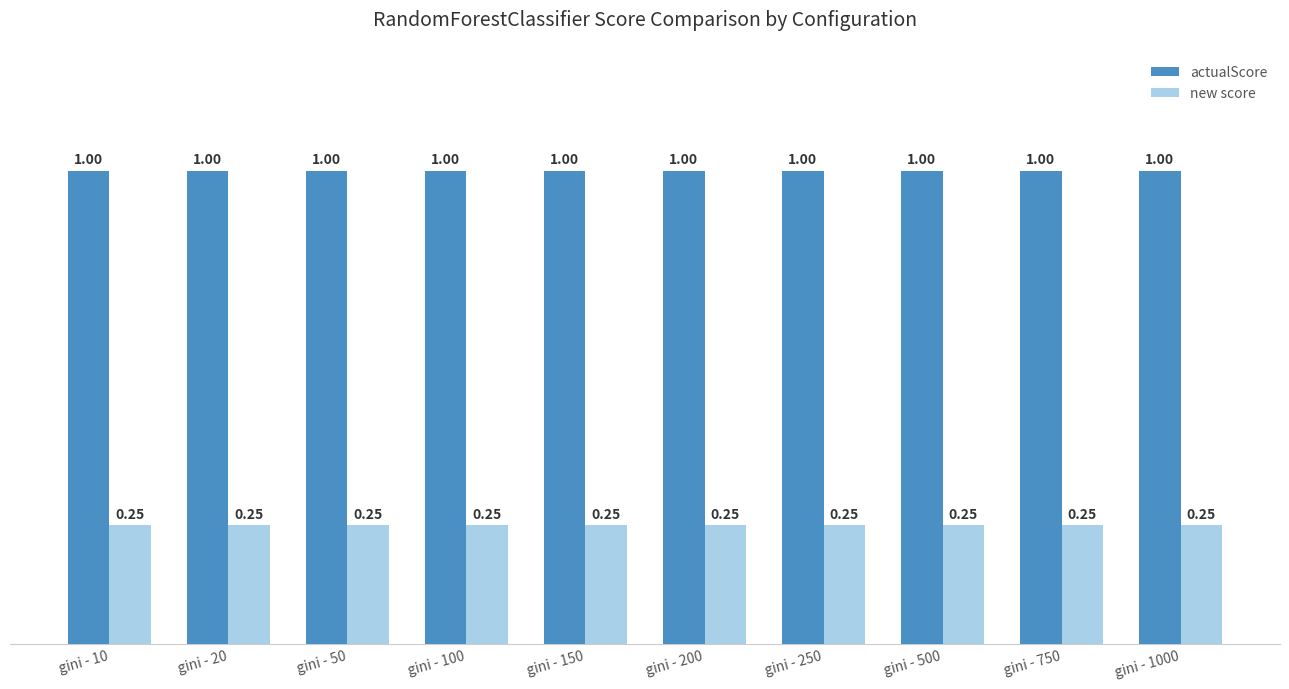

Are the bars horizontal?

No